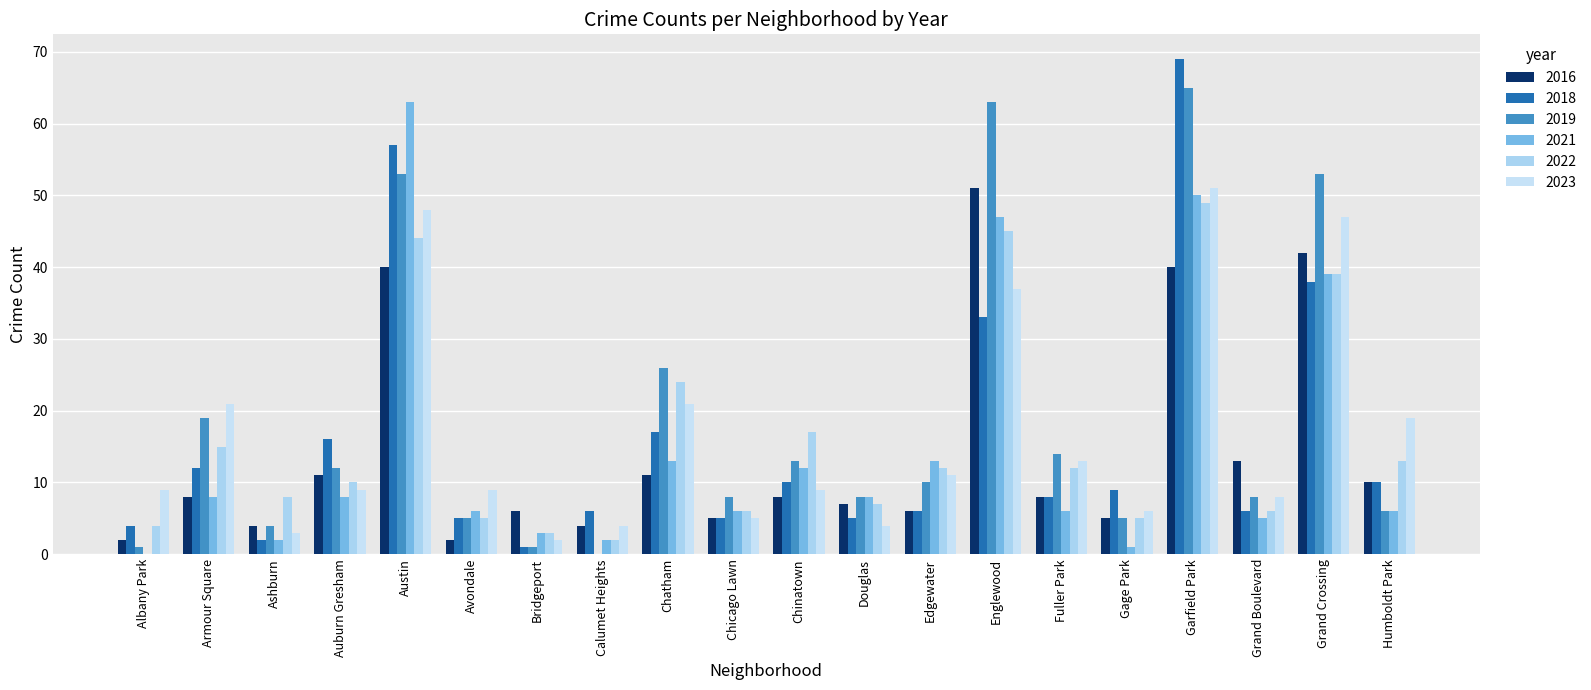

Are the bars horizontal?

No